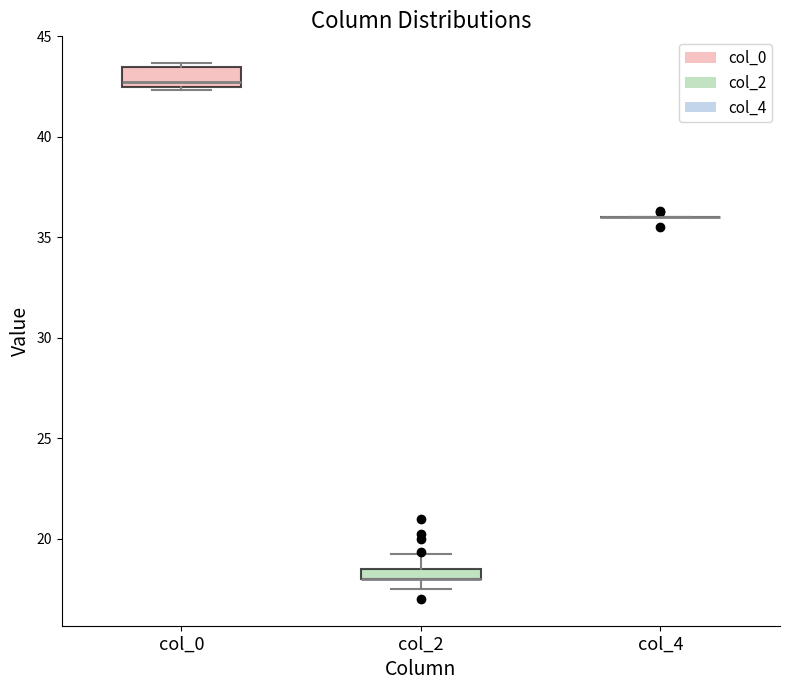

Where is the upper edge of the box for col_0 on the y-axis? The values are not printed on the chart, so give them approximately, as read against the axis.

43.5